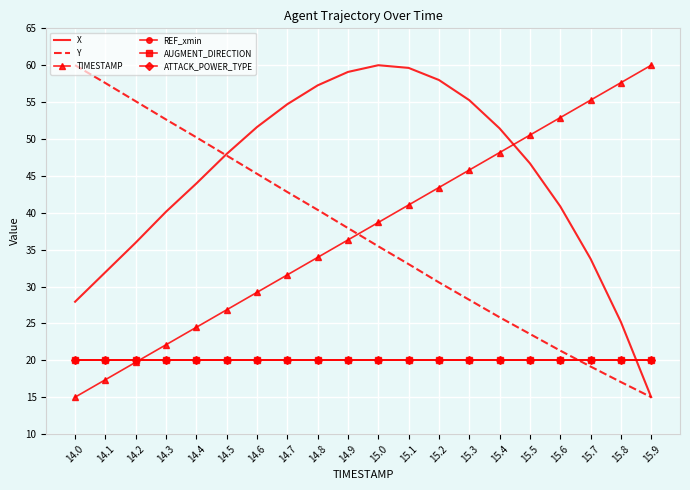

Which series has the largest range (max minus min)?

X